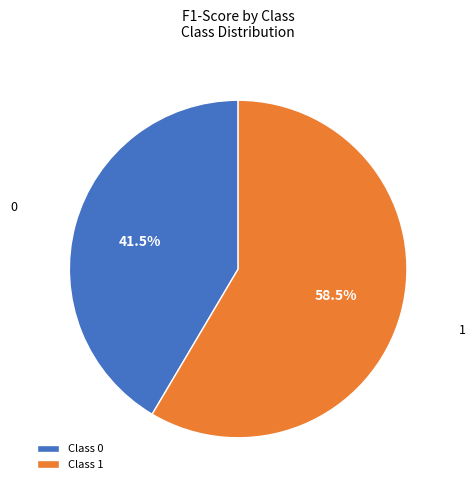

Does any single category account for the majority?

Yes